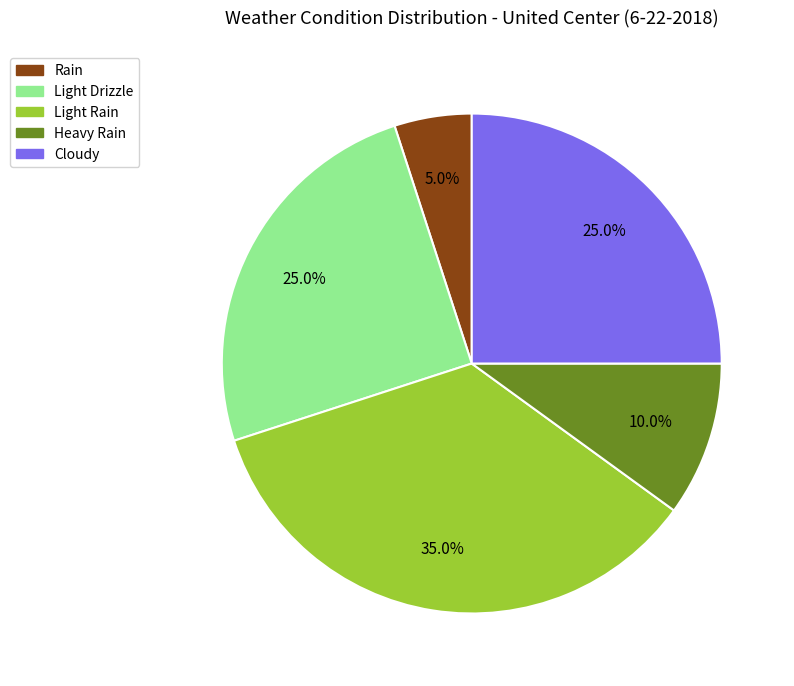

The Cloudy slice represents 14% of the pie. True or false?

False